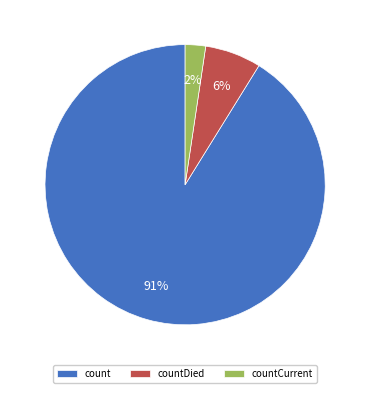

How many slices are in this pie chart?

3